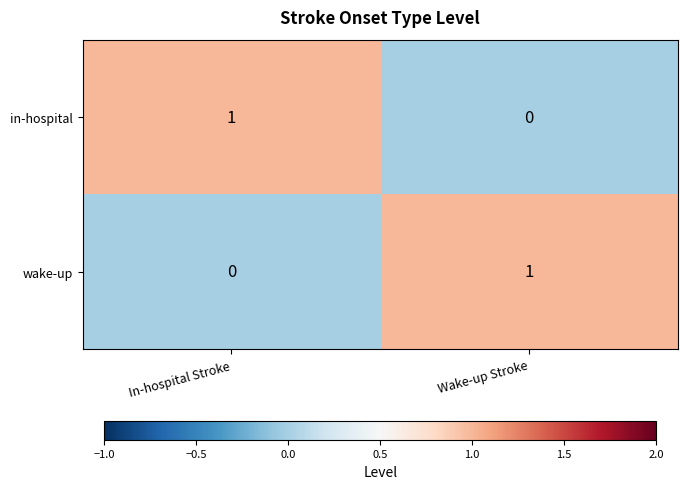

How many series are shown in this chart?

2